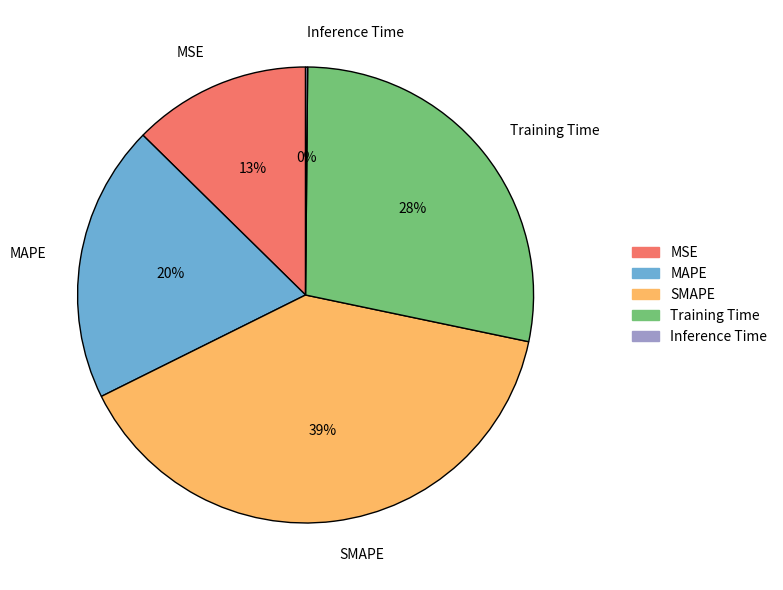

The MAPE slice represents 28% of the pie. True or false?

False